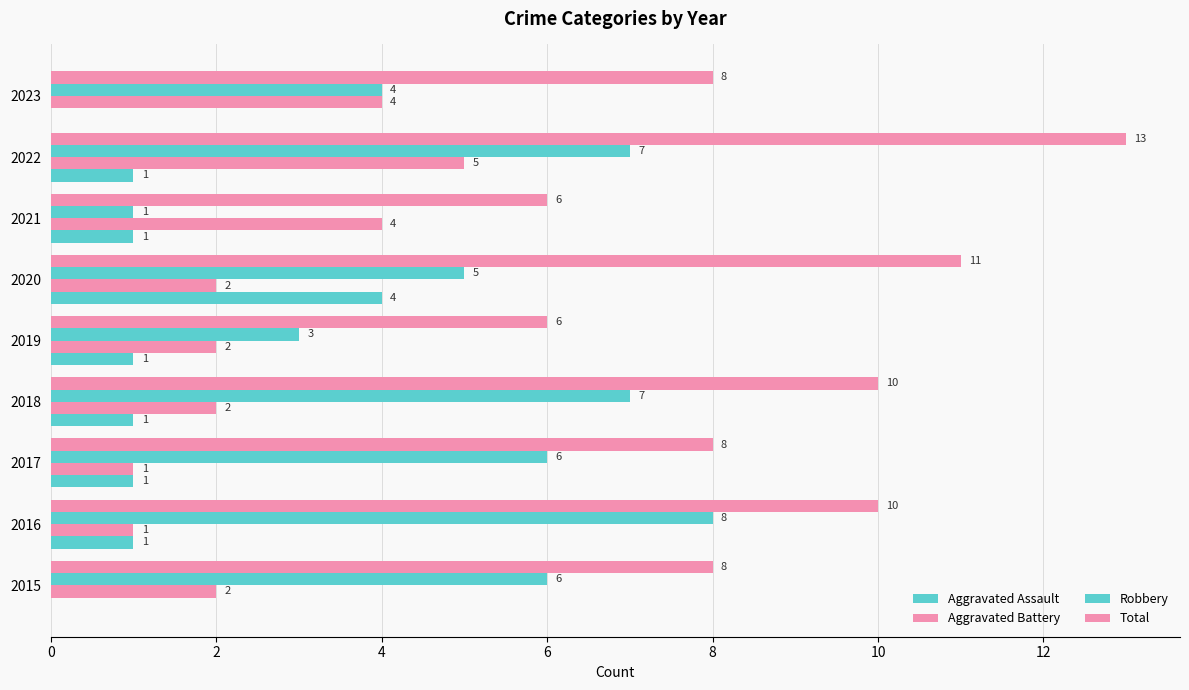

How many distinct data groups are displayed?

4